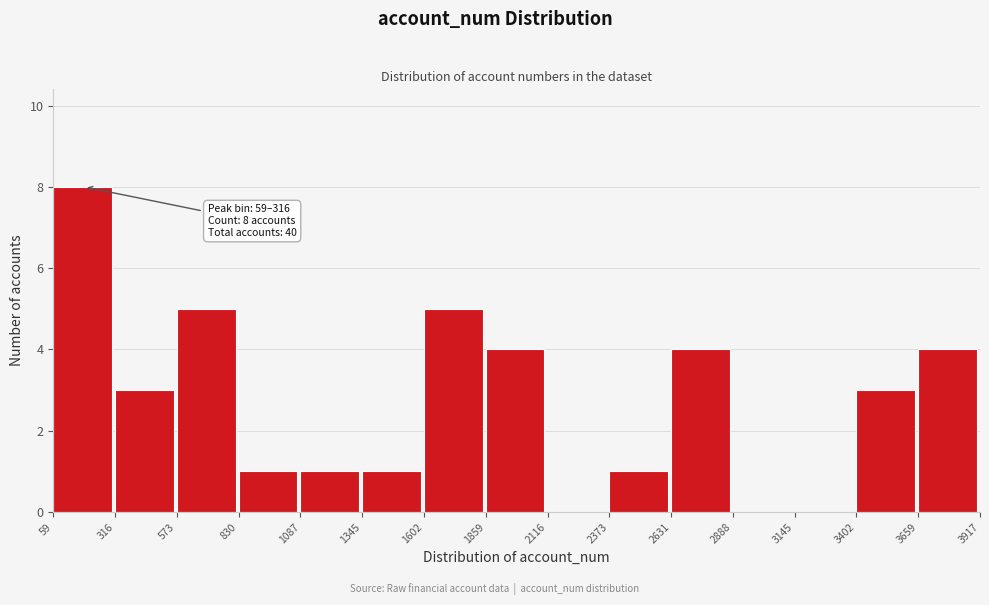

Reading left to right, what are all the values shown in this chart?

59=8	316=3	573=5	830=1	1087=1	1345=1	1602=5	1859=4	2116=0	2373=1	2631=4	2888=0	3145=0	3402=3	3659=4